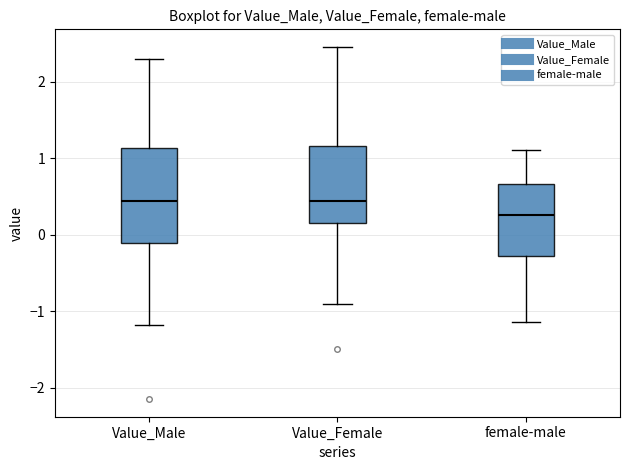

Reading left to right, read every box against the y-axis: the position of its median line, the range the box covers, and the ends of its whiskers. The values are not printed on the chart, so give them approximately, as read against the axis.

Value_Male: median 0.4, box -0.1 to 1.1, whiskers -1.2 to 2.3
Value_Female: median 0.4, box 0.2 to 1.2, whiskers -0.9 to 2.5
female-male: median 0.3, box -0.3 to 0.7, whiskers -1.1 to 1.1